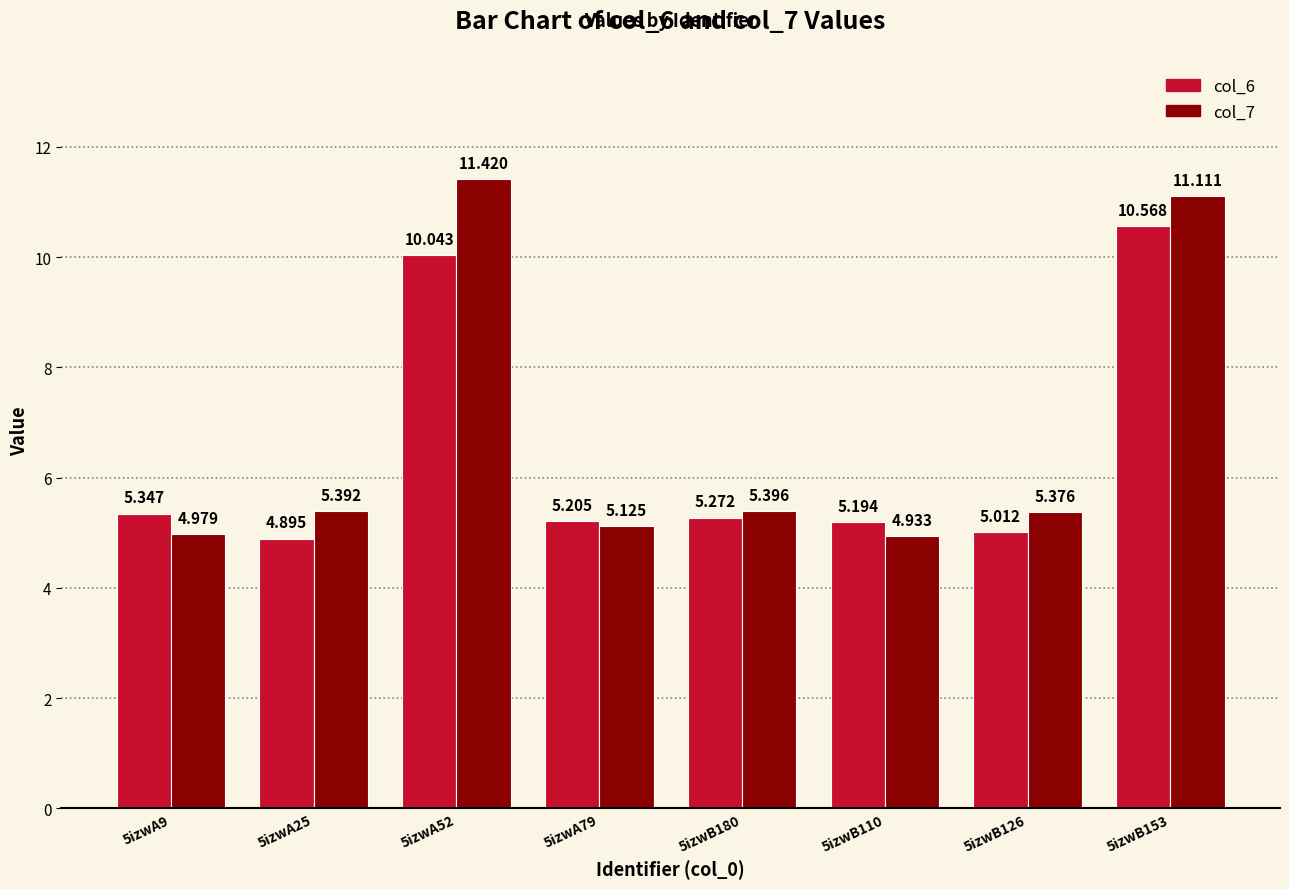

Reading left to right, extract all data points from this chart.

col_6: 5.3	4.9	10.0	5.2	5.3	5.2	5.0	10.6
col_7: 5.0	5.4	11.4	5.1	5.4	4.9	5.4	11.1